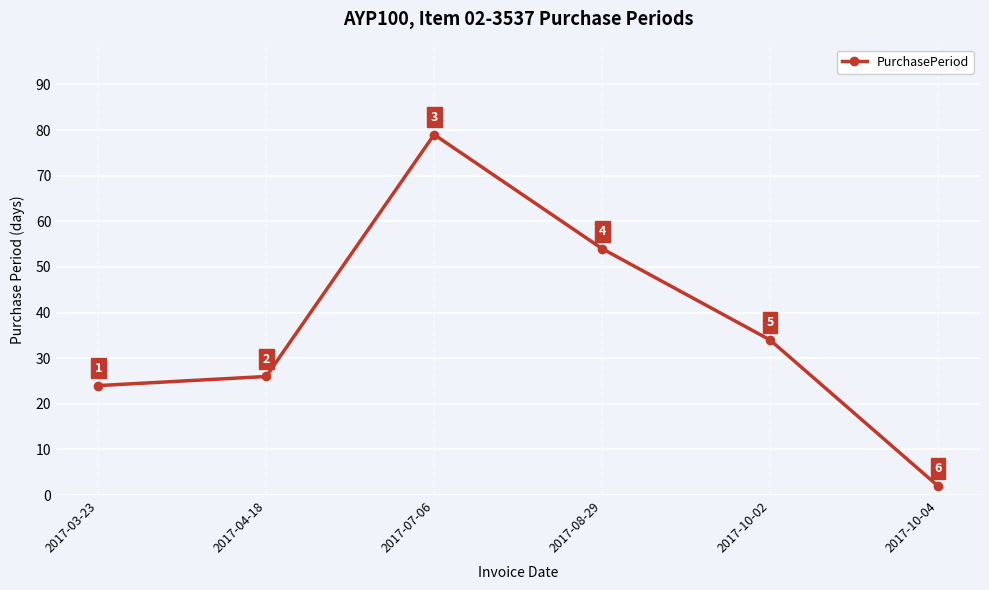

Reading left to right, transcribe all the data shown in this chart.

24	26	79	54	34	2